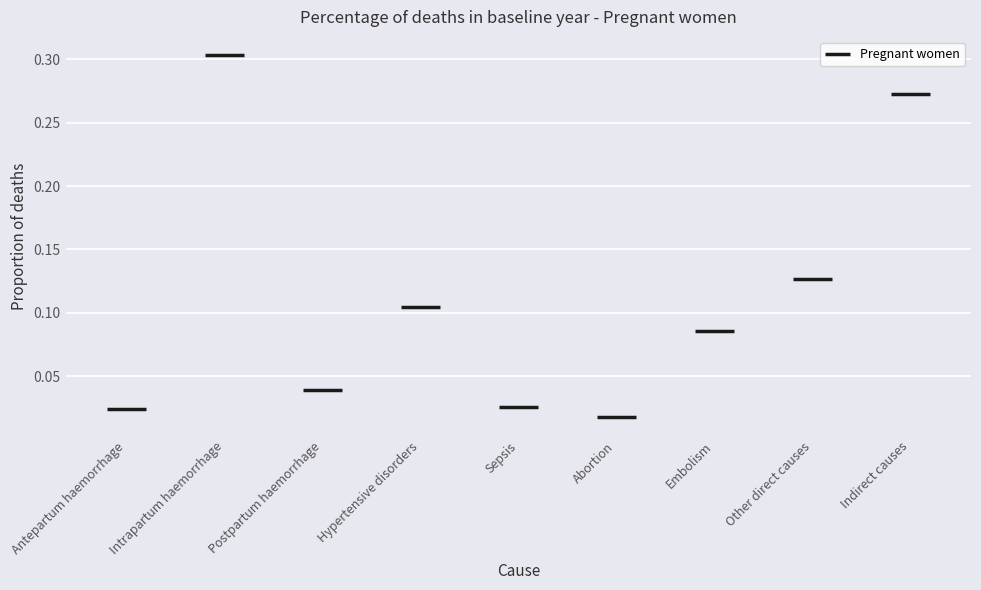

Between Indirect causes and Intrapartum haemorrhage, which is larger?

Intrapartum haemorrhage